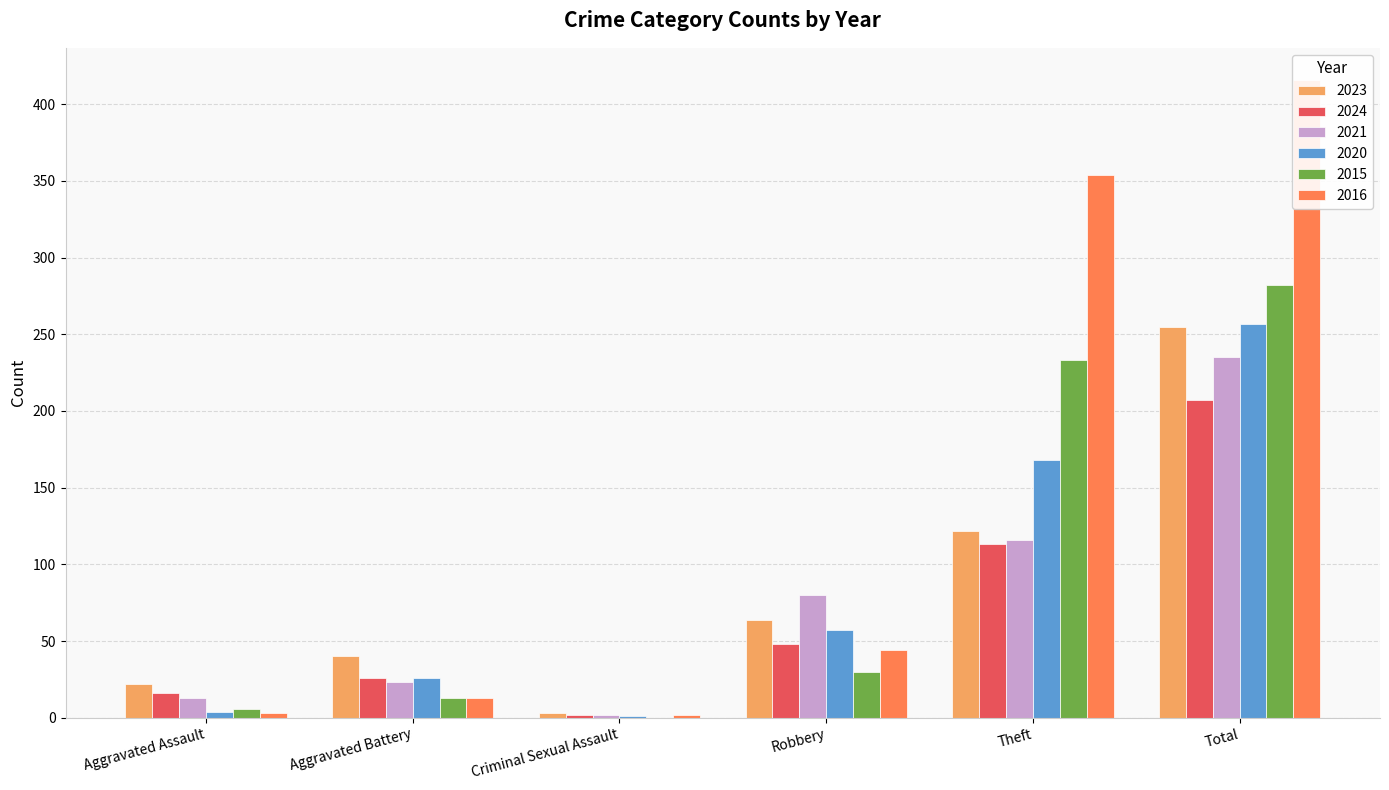

At which category does the chart reach its minimum across all series?

Criminal Sexual Assault